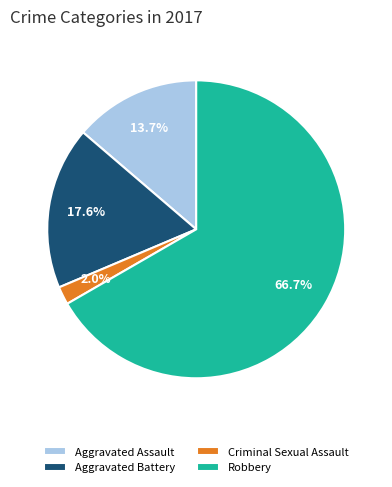

Count the number of slices in the pie.

4